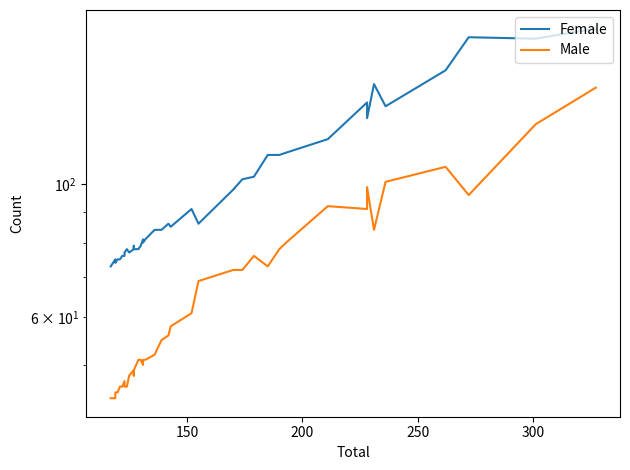

True or false: Male and Female cross at least once.

False